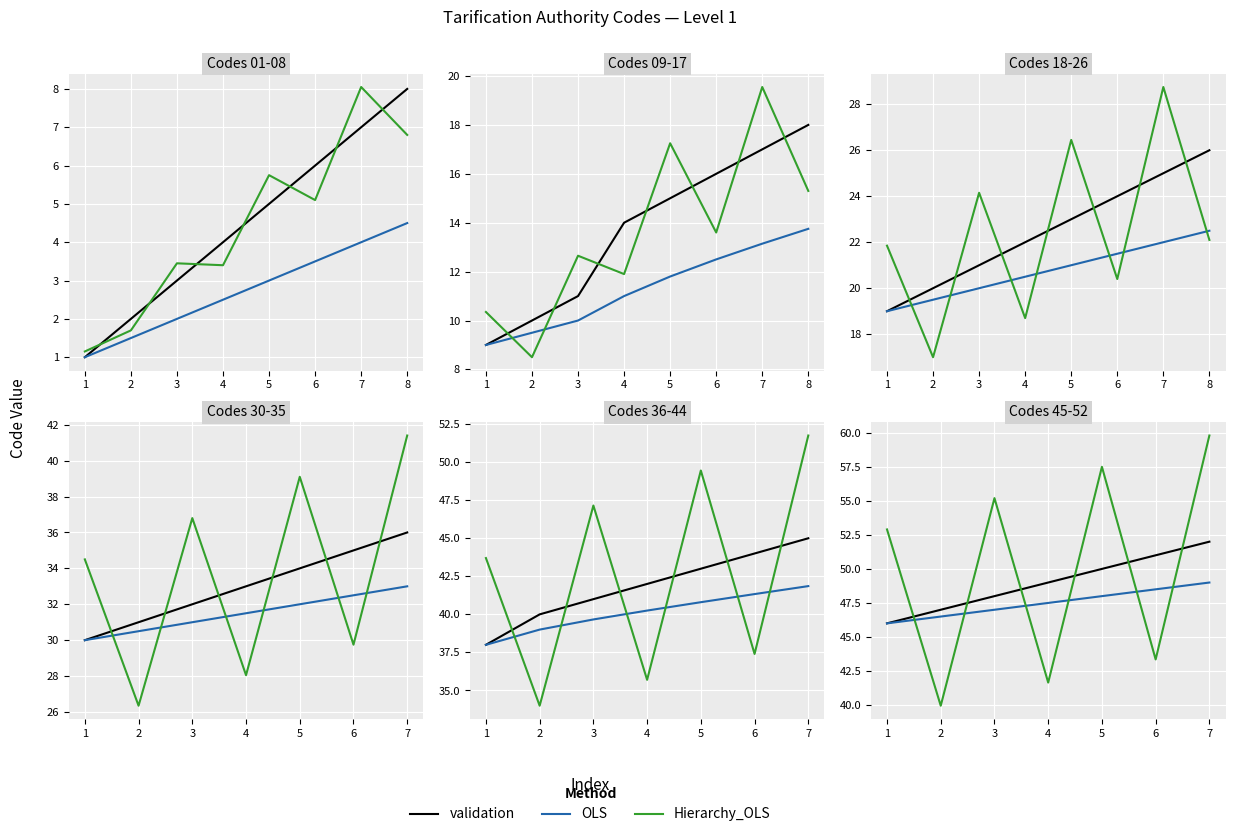

How many lines are shown in the chart?

3